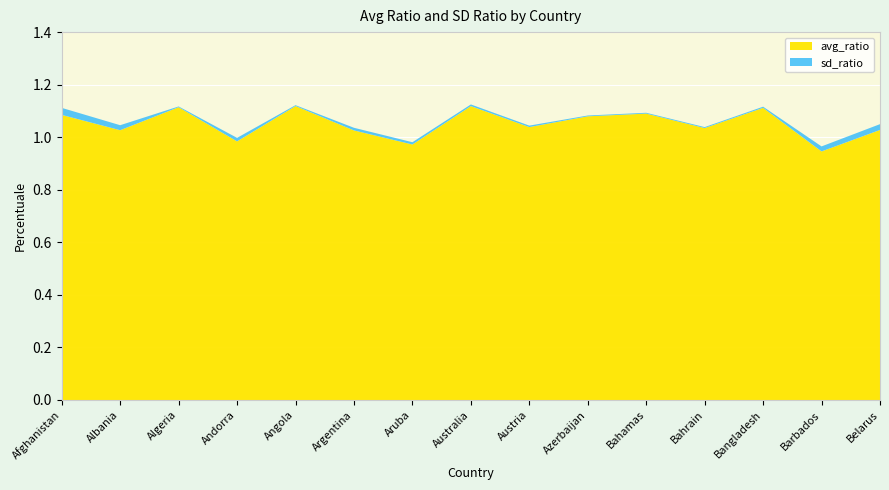

Reading left to right, what are all the values shown in this chart?

avg_ratio: Afghanistan=1.1	Albania=1.0	Algeria=1.1	Andorra=1.0	Angola=1.1	Argentina=1.0	Aruba=1.0	Australia=1.1	Austria=1.0	Azerbaijan=1.1	Bahamas=1.1	Bahrain=1.0	Bangladesh=1.1	Barbados=0.9	Belarus=1.0
sd_ratio: Afghanistan=0.0	Albania=0.0	Algeria=0.0	Andorra=0.0	Angola=0.0	Argentina=0.0	Aruba=0.0	Australia=0.0	Austria=0.0	Azerbaijan=0.0	Bahamas=0.0	Bahrain=0.0	Bangladesh=0.0	Barbados=0.0	Belarus=0.0